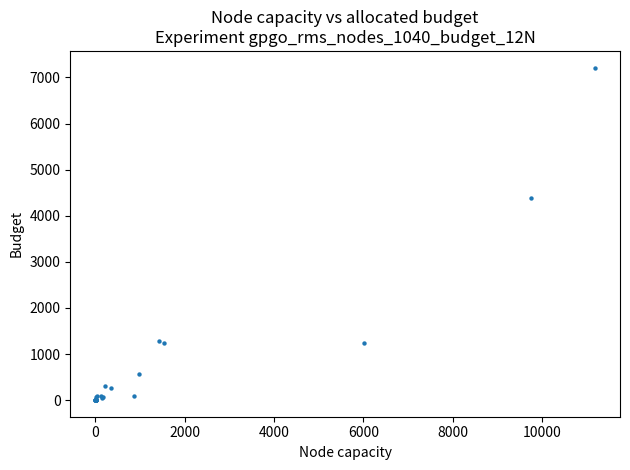

What Y value in the scatter plot is closest to 3607?

4379.1